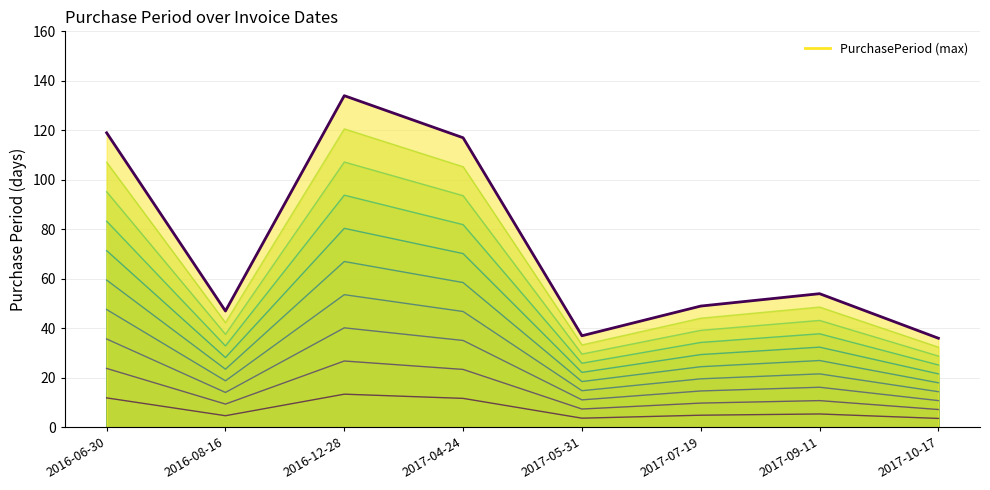

Which label corresponds to the smallest value in the chart?

2017-10-17